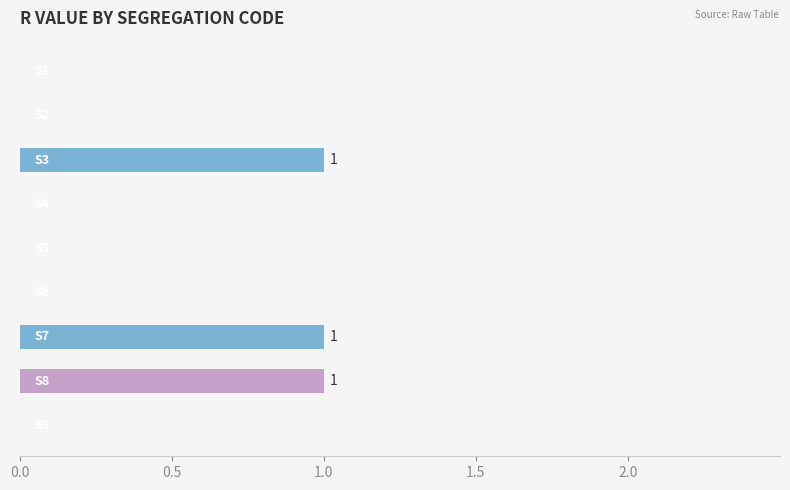

What is the sum of all values?

3